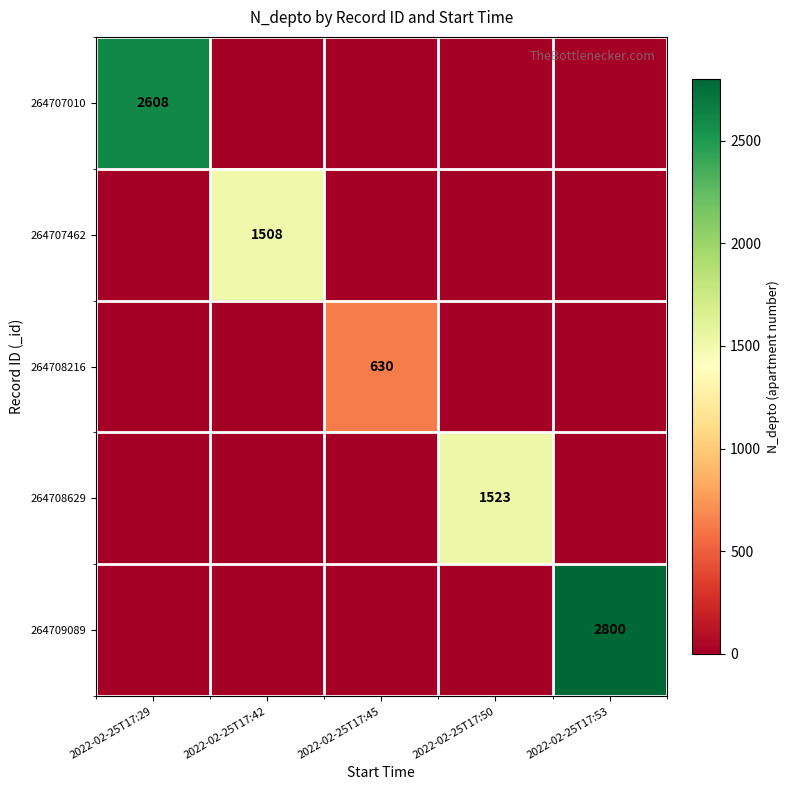

Is it true that 264709089 equals 2800 at 2022-02-25T17:53?

True